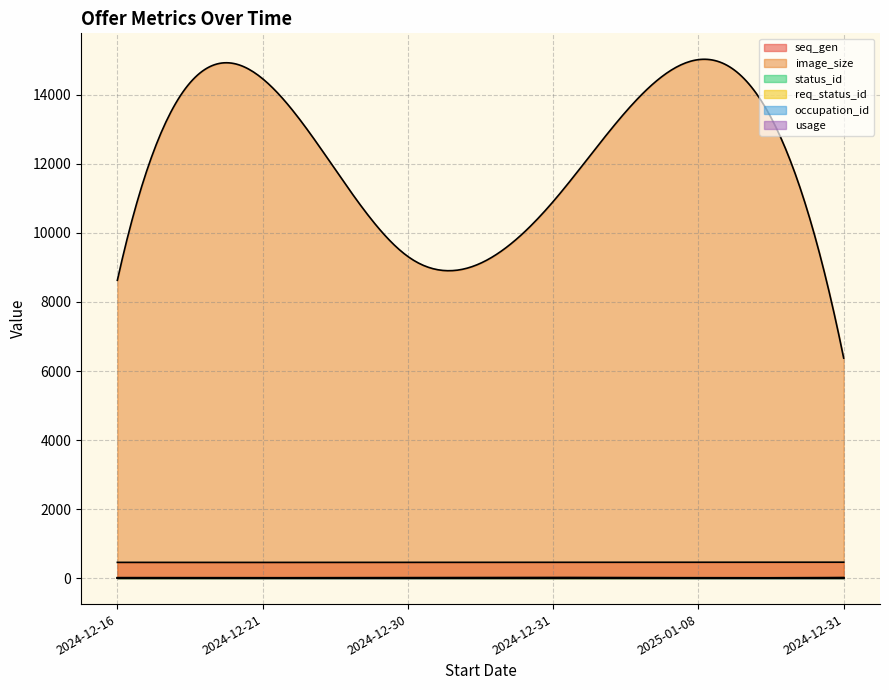

Reading left to right, transcribe all the data shown in this chart.

seq_gen: 457	456	459	461	460	462
image_size: 8627	14468	9318	10909	15021	6374
status_id: 1	3	4	0	2	3
req_status_id: 1	3	4	0	2	3
occupation_id: 6	3	2	7	2	4
usage: 15	12	15	20	12	18